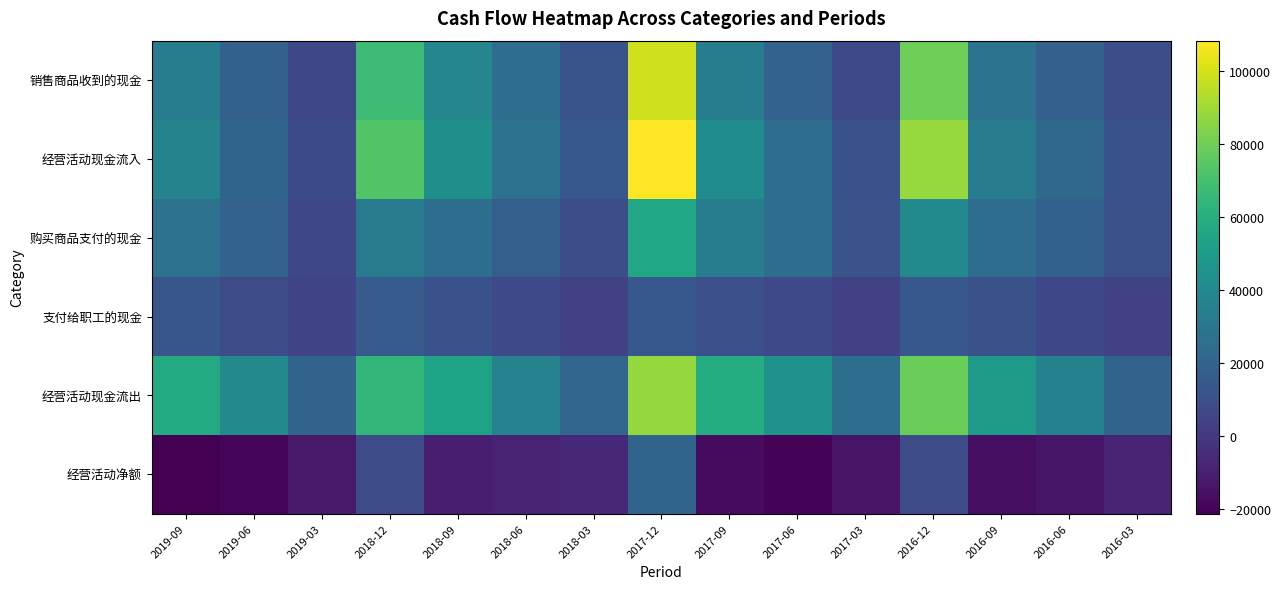

How many distinct data groups are displayed?

6